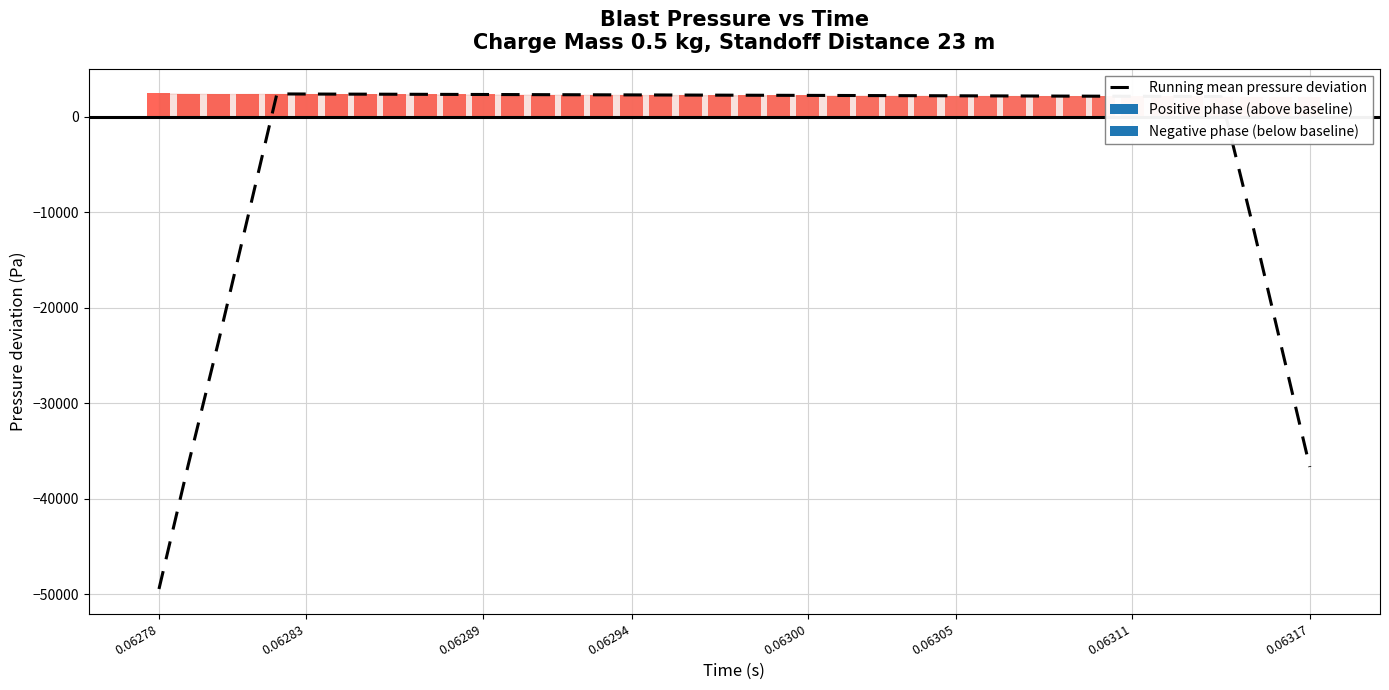

Are the bars grouped side by side (vs. stacked)?

No